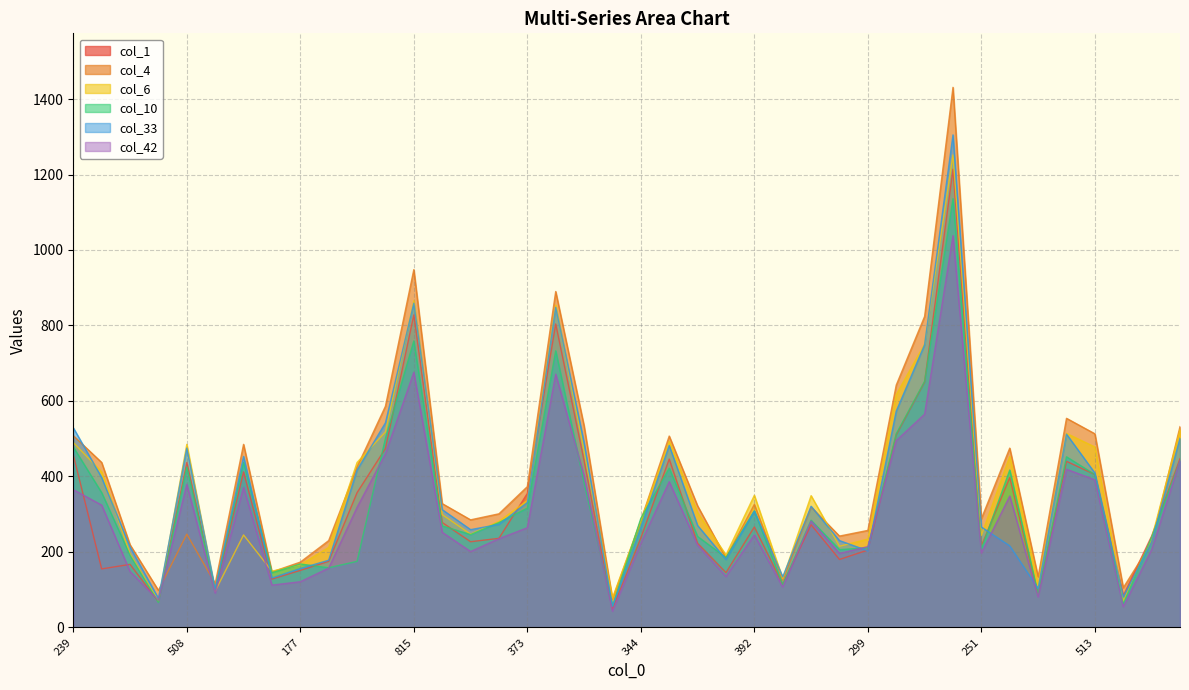

At which category does col_6 reach its first local valley?

107